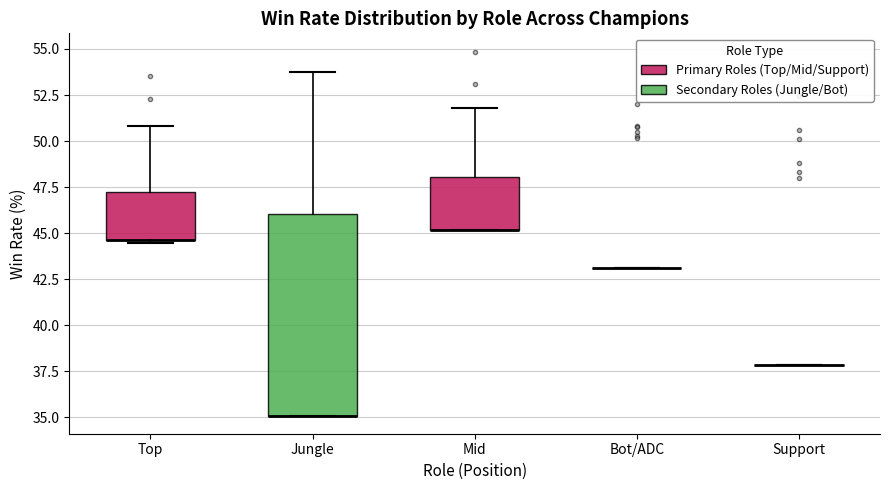

Reading left to right, transcribe this box plot: for each box, give where its median line is, the range the box spans, and where its two whiskers end, as read against the y-axis. The values are not printed on the chart, so give them approximately, as read against the axis.

Top: median 44.5 (drawn on the box's lower edge), box 44.5 to 47.5, whiskers 44.5 (just below the box's lower edge) to 51.0
Jungle: median 35.0 (drawn on the box's lower edge), box 35.0 to 46.0, whiskers 35.0 to 53.5
Mid: median 45.0 (drawn on the box's lower edge), box 45.0 to 48.0, whiskers 45.0 to 52.0
Bot/ADC: box collapsed to a line at 43.0, whiskers 43.0 to 43.0
Support: box collapsed to a line at 38.0, whiskers 38.0 to 38.0